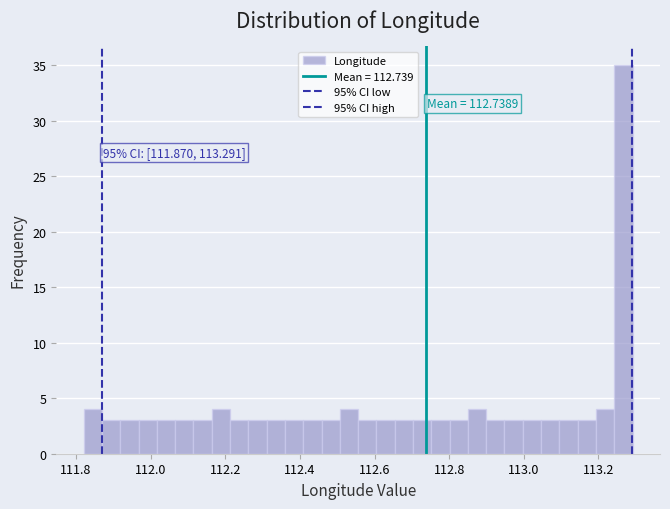

Read against the x-axis, roughly where is the centre of the tallest bar?

113.26